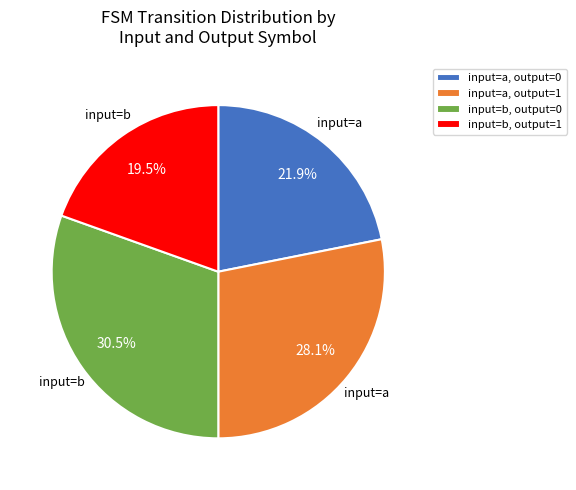

What is the largest slice in the pie chart?

input=b, output=0